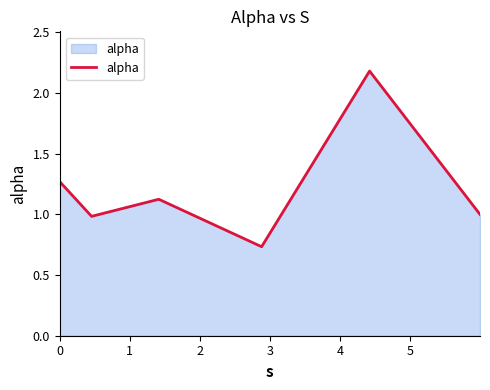

What is the difference between the maximum and second lowest values?

1.2